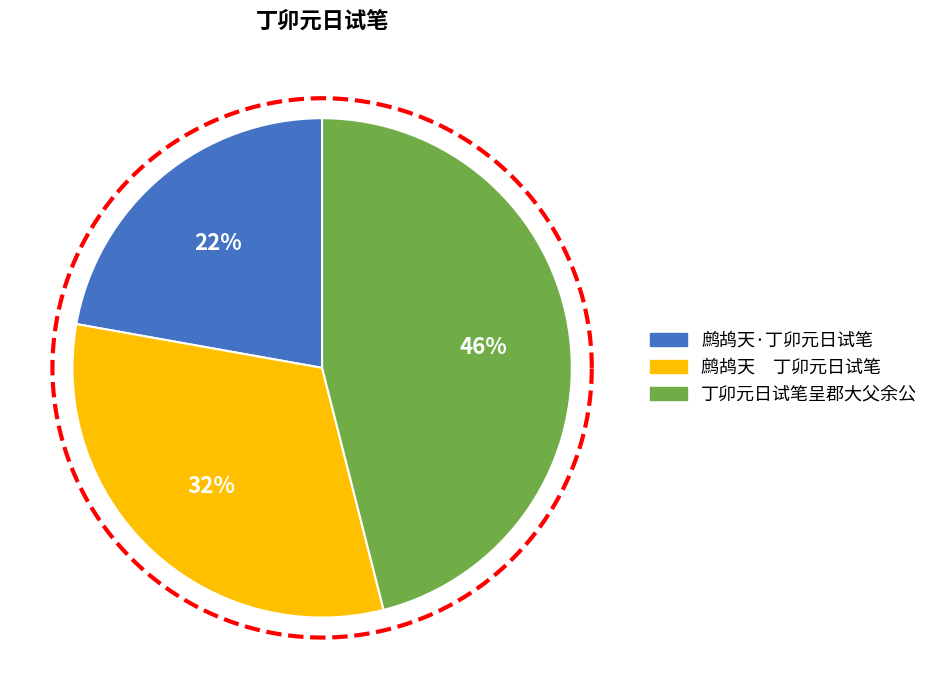

To the nearest percent, what is the average slice percentage?

33%